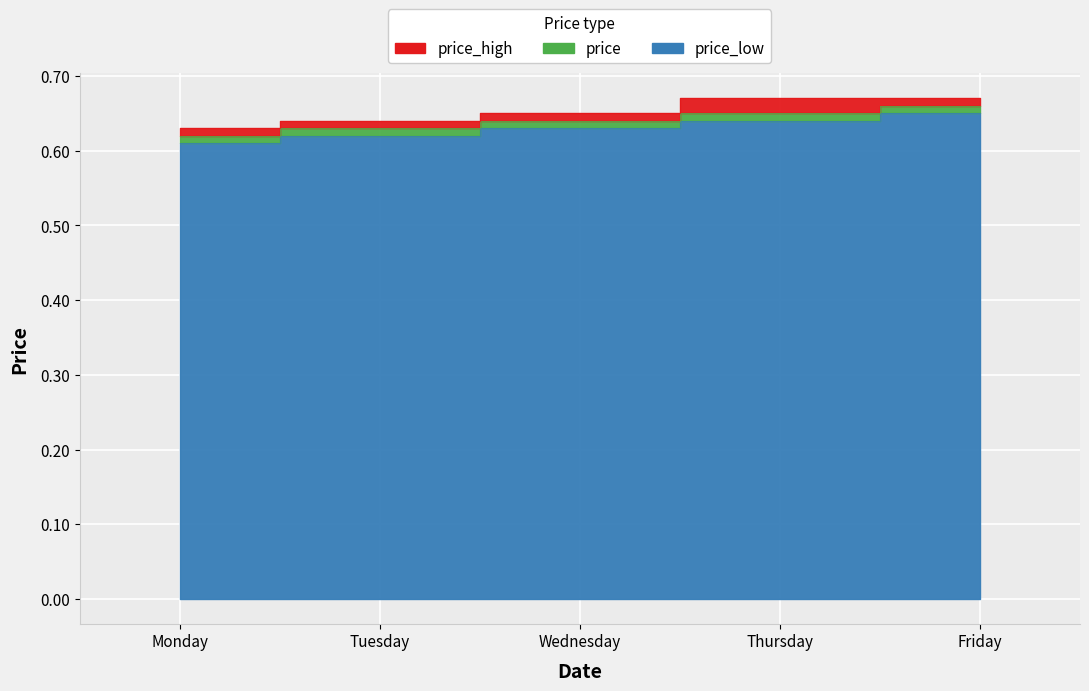

True or false: price_low and price cross at least once.

False